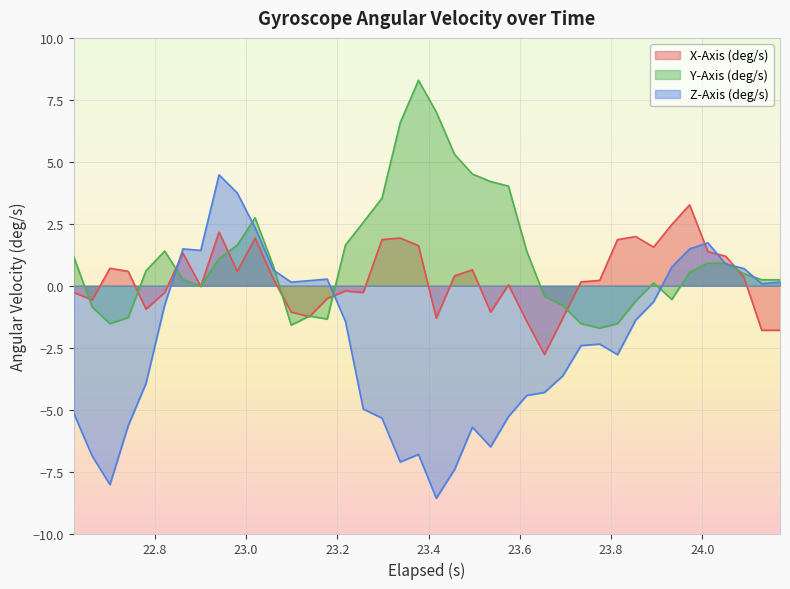

Which series has the largest total across all categories?

Y-Axis (deg/s)